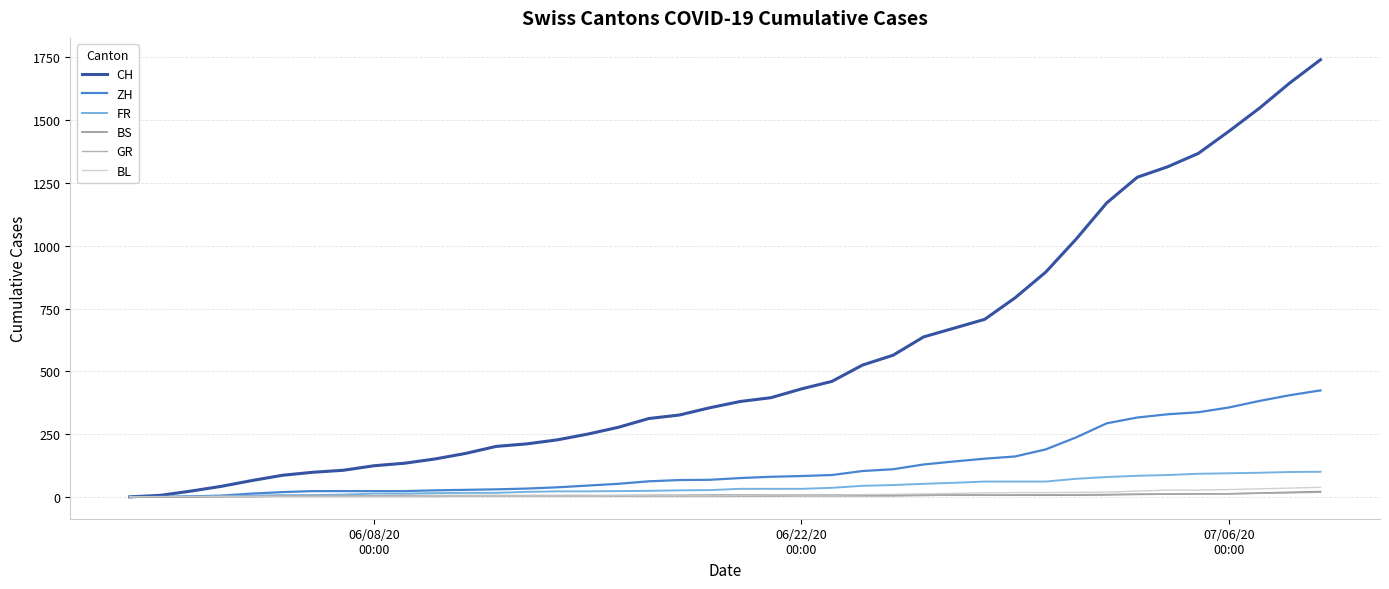

Which series has the largest total across all categories?

CH